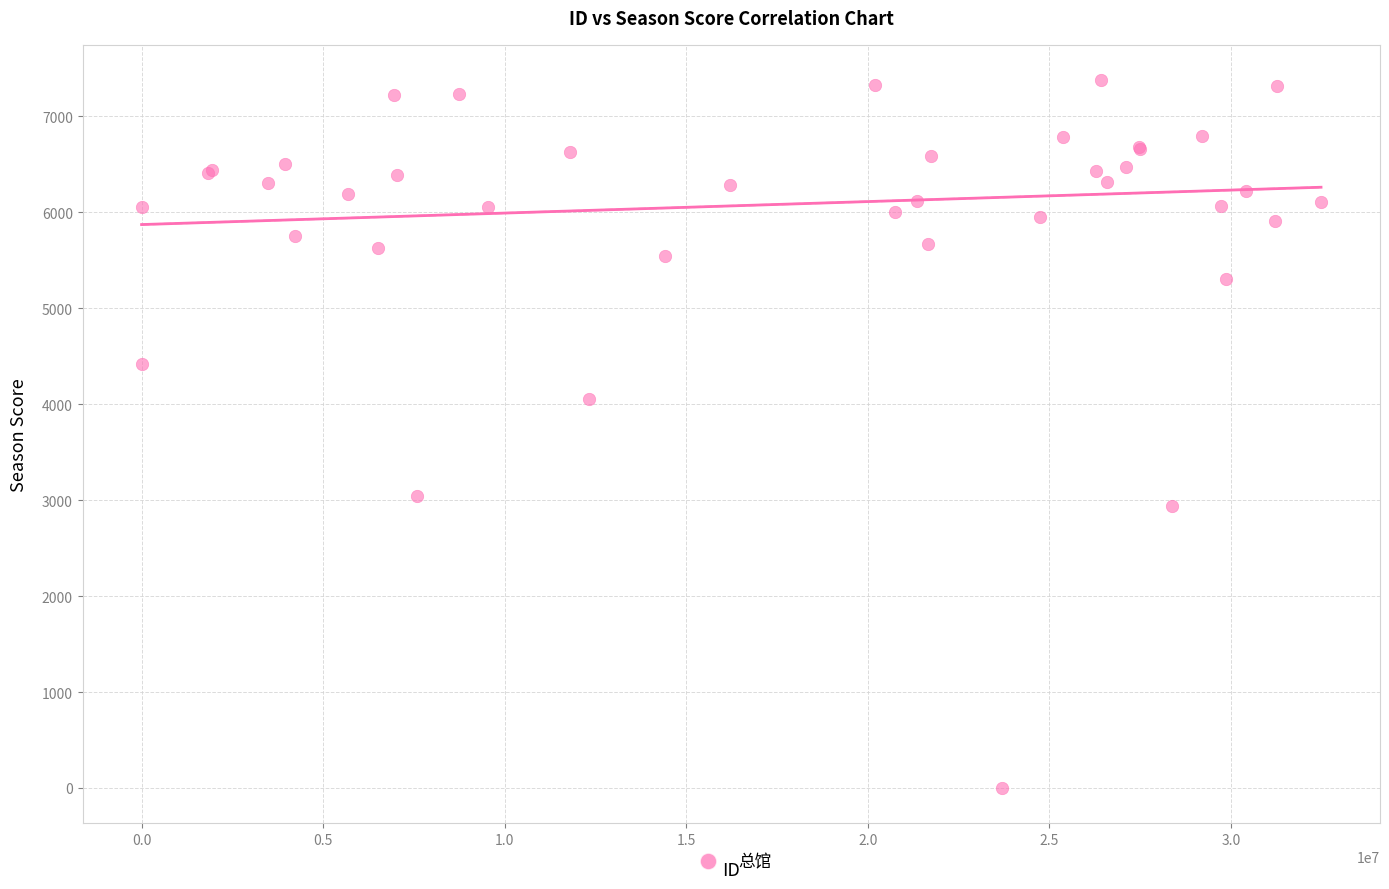

What Y value in the scatter plot is closest to 3687?

4056